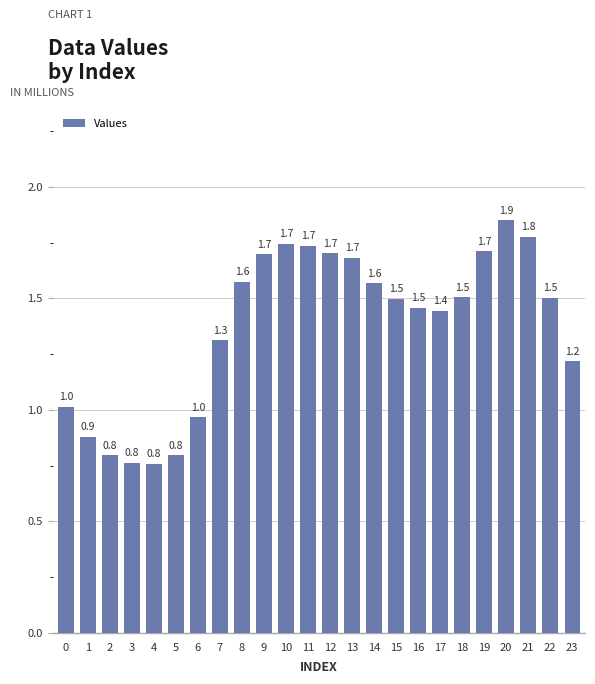

What is the average value?

1.4